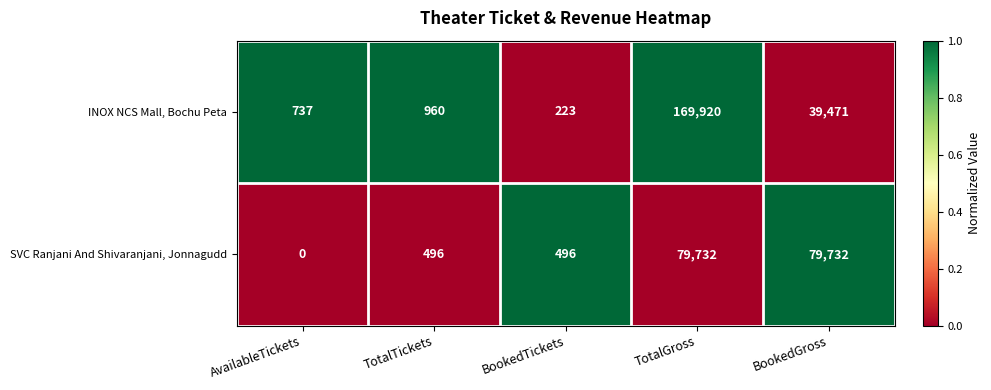

Reading left to right, extract all data points from this chart.

INOX NCS Mall, Bochu Peta: AvailableTickets=737	TotalTickets=960	BookedTickets=223	TotalGross=169920	BookedGross=39471
SVC Ranjani And Shivaranjani, Jonnagudd: AvailableTickets=0	TotalTickets=496	BookedTickets=496	TotalGross=79732	BookedGross=79732